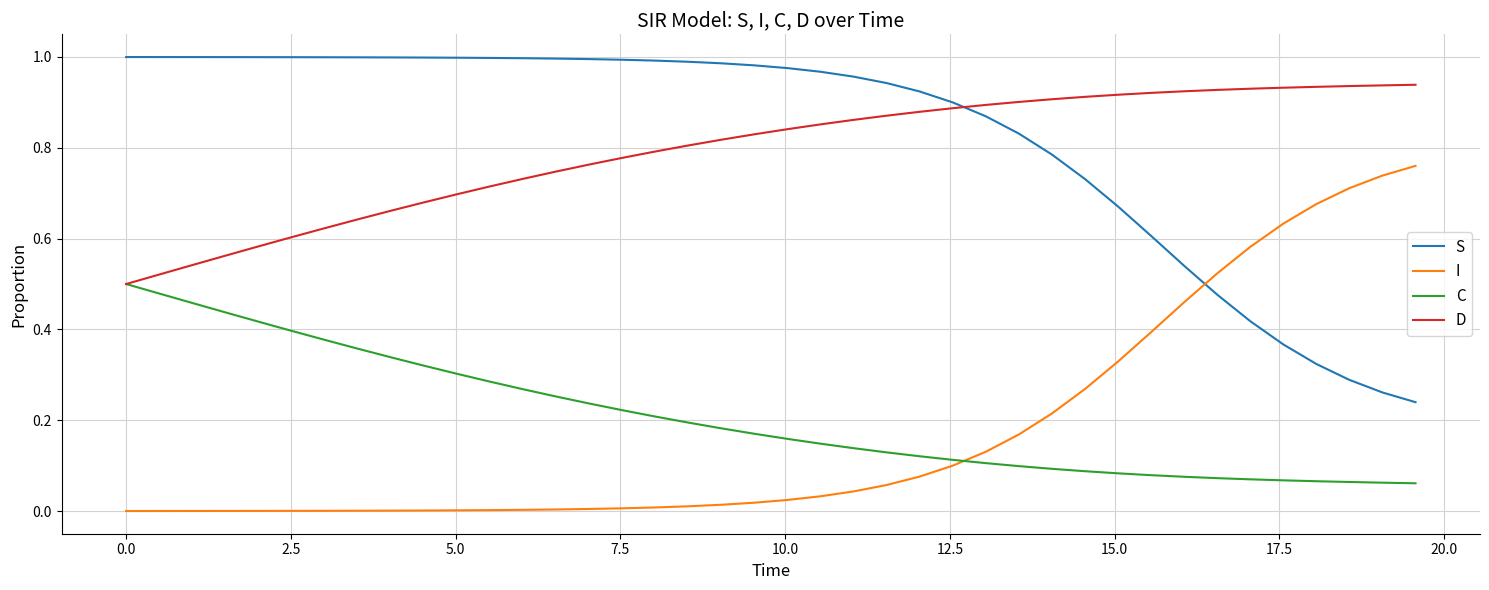

True or false: C and S intersect in this chart.

False